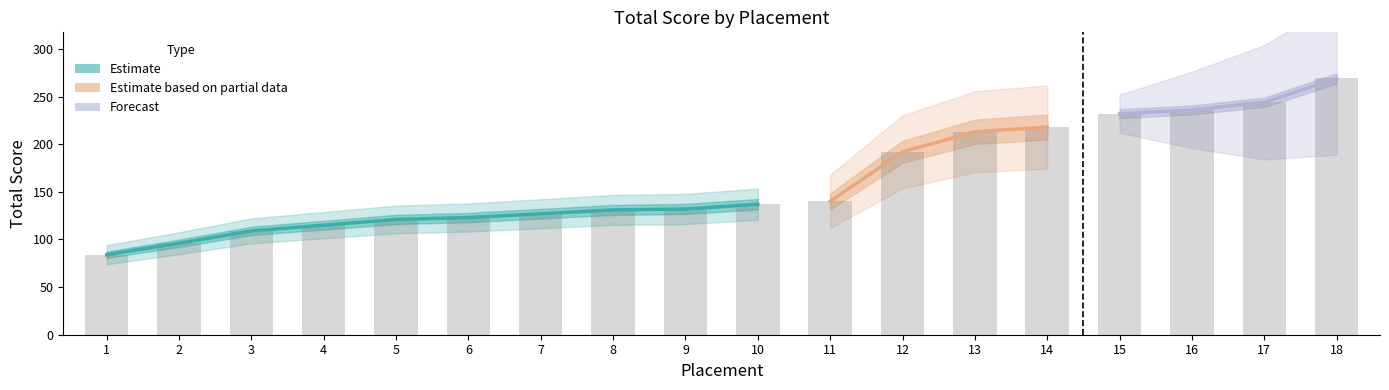

What is the maximum value shown in the chart?

269